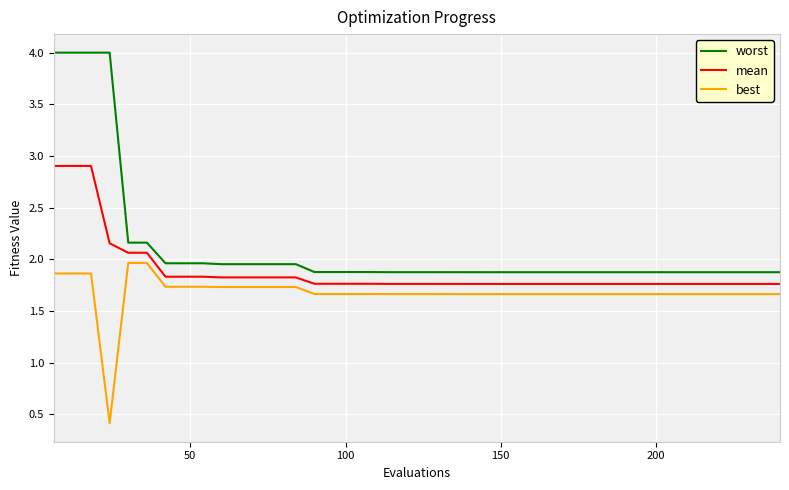

What is the difference between the maximum and minimum values in the best series?

1.6